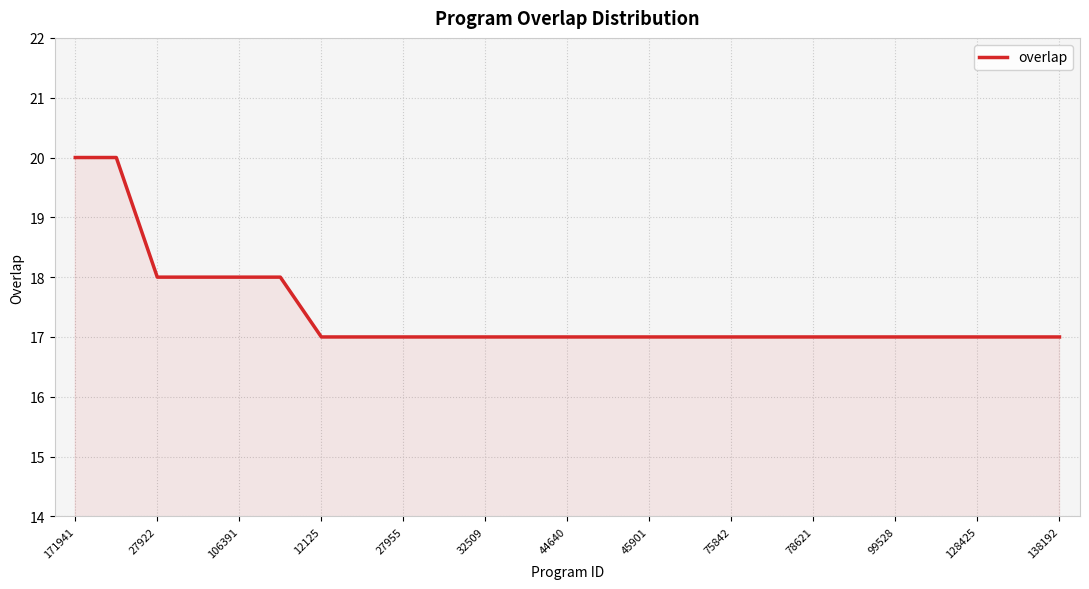

How many lines are shown in the chart?

1